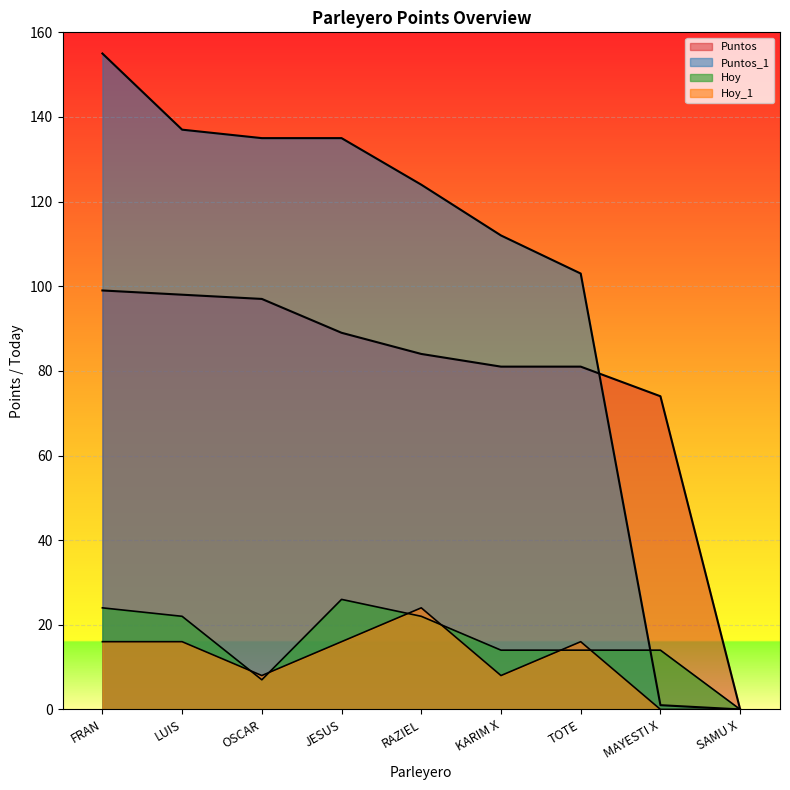

What is the maximum value shown in the chart?

155